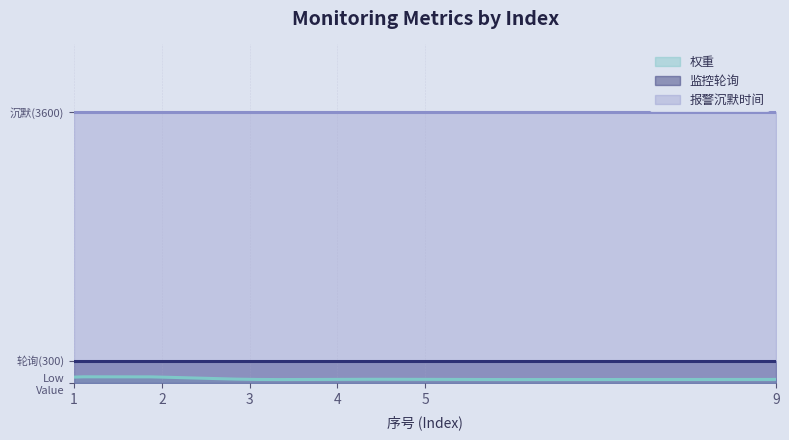

What is the lowest value of the 权重 series?

50